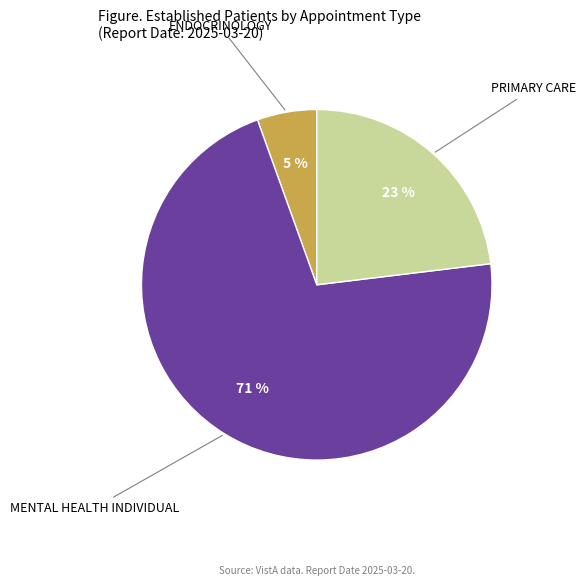

To the nearest percent, what is the average slice percentage?

33%